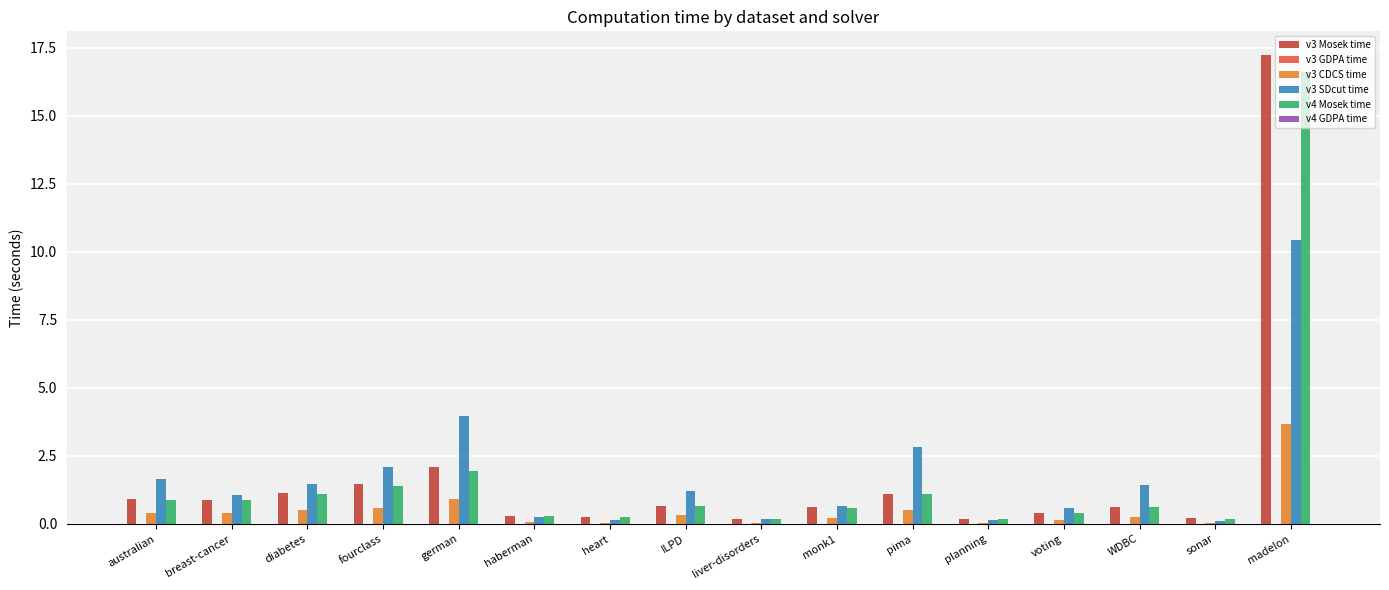

Which label corresponds to the largest value in the chart?

madelon